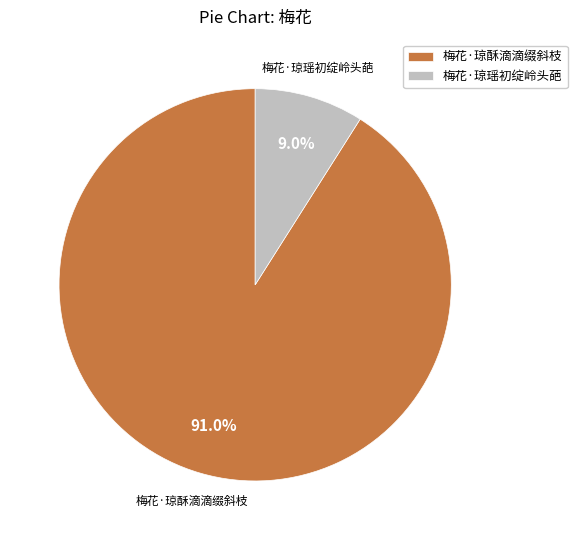

Do 梅花·琼瑶初绽岭头葩 and 梅花·琼酥滴滴缀斜枝 together represent more than half of the pie?

Yes